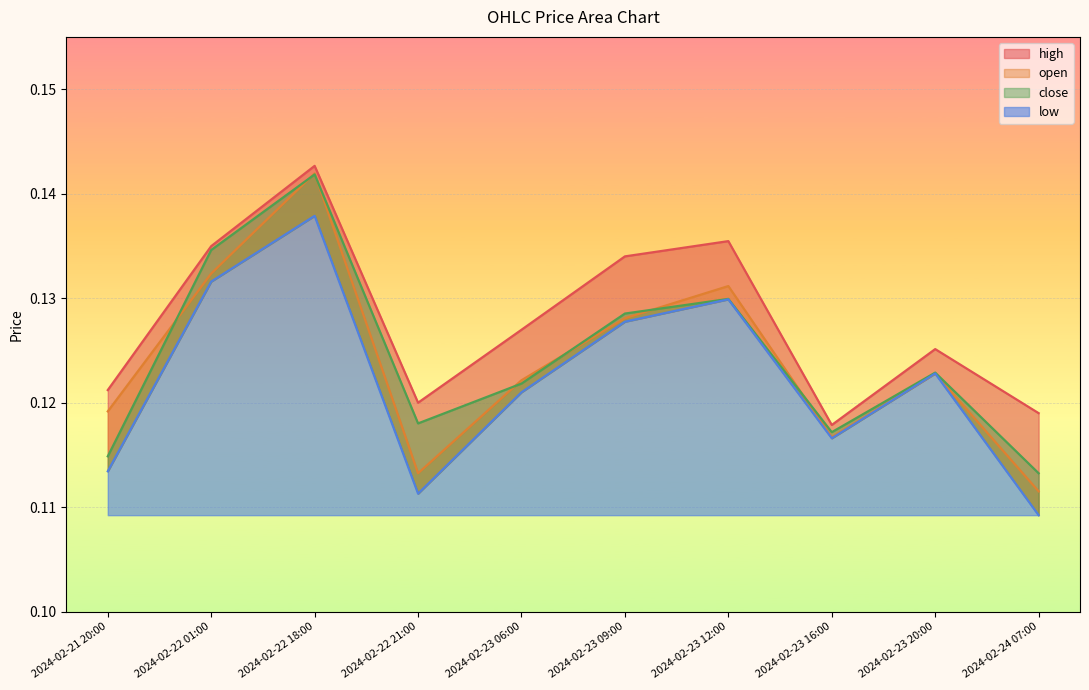

True or false: close and low cross at least once.

False